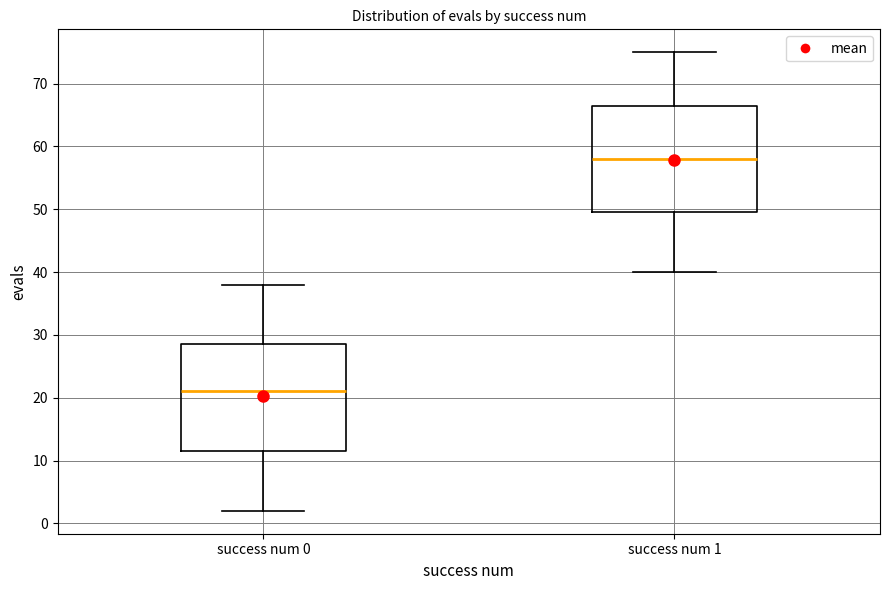

Reading left to right, read every box against the y-axis: the position of its median line, the range the box covers, and the ends of its whiskers. The values are not printed on the chart, so give them approximately, as read against the axis.

success num 0: median 21, box 12 to 29, whiskers 2 to 38
success num 1: median 58, box 50 to 67, whiskers 40 to 75